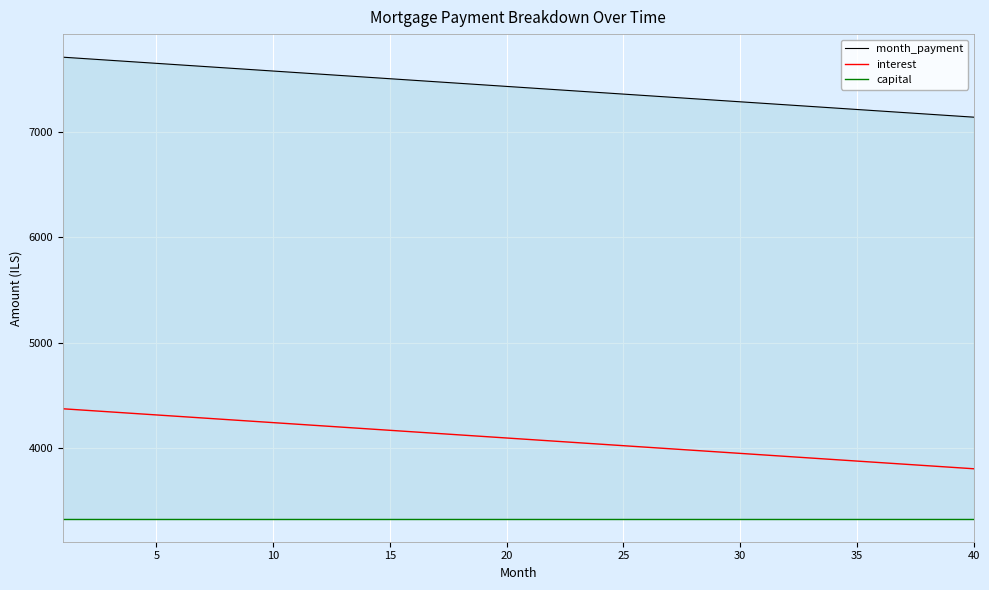

What is the minimum value for month_payment?

7139.6